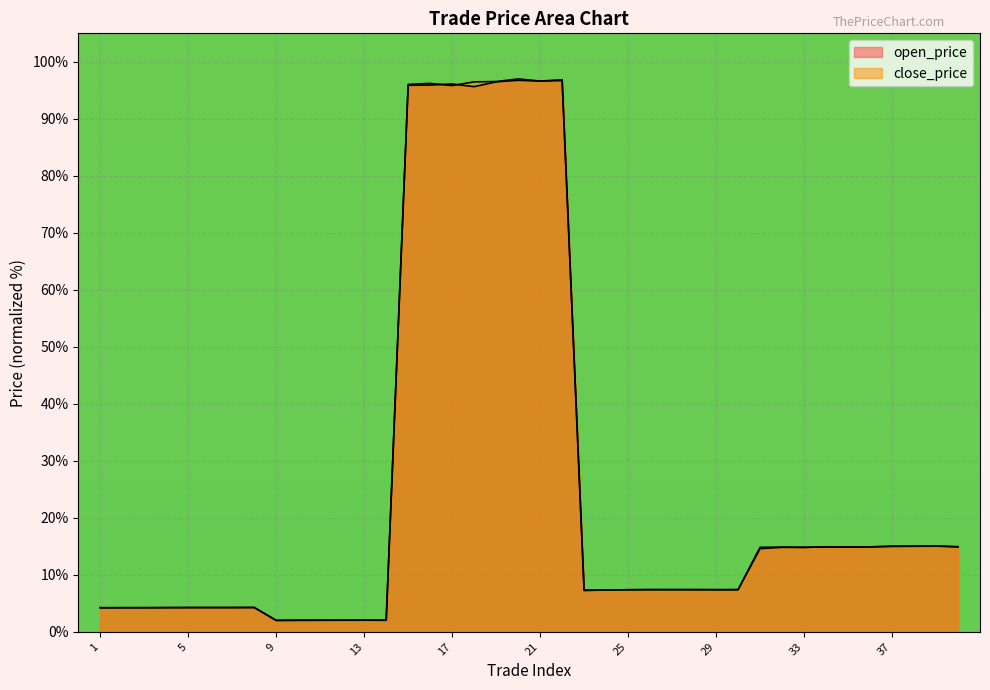

Does the chart display data point markers on the line(s)?

No